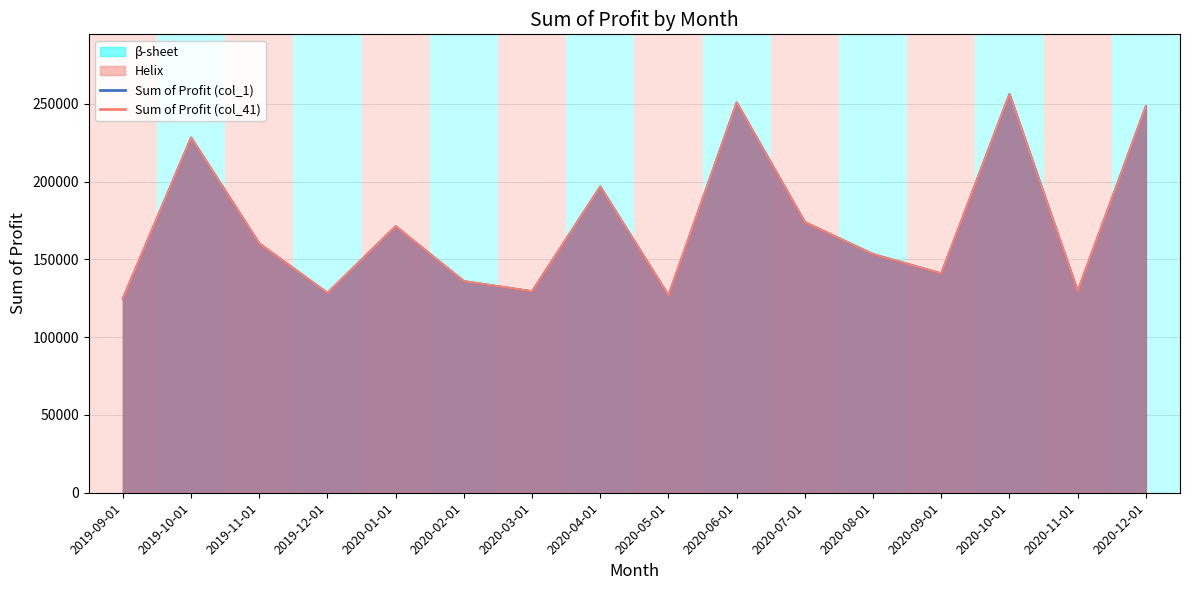

What is the sum of the Sum of Profit (col_1) values at 2019-09-01 and 2020-05-01?

251669.4